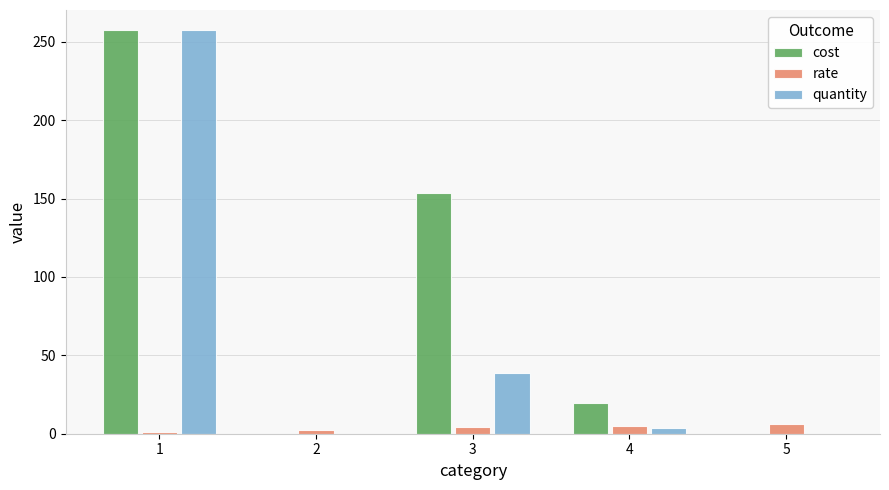

Which series changed the most between 2 and 3?

cost